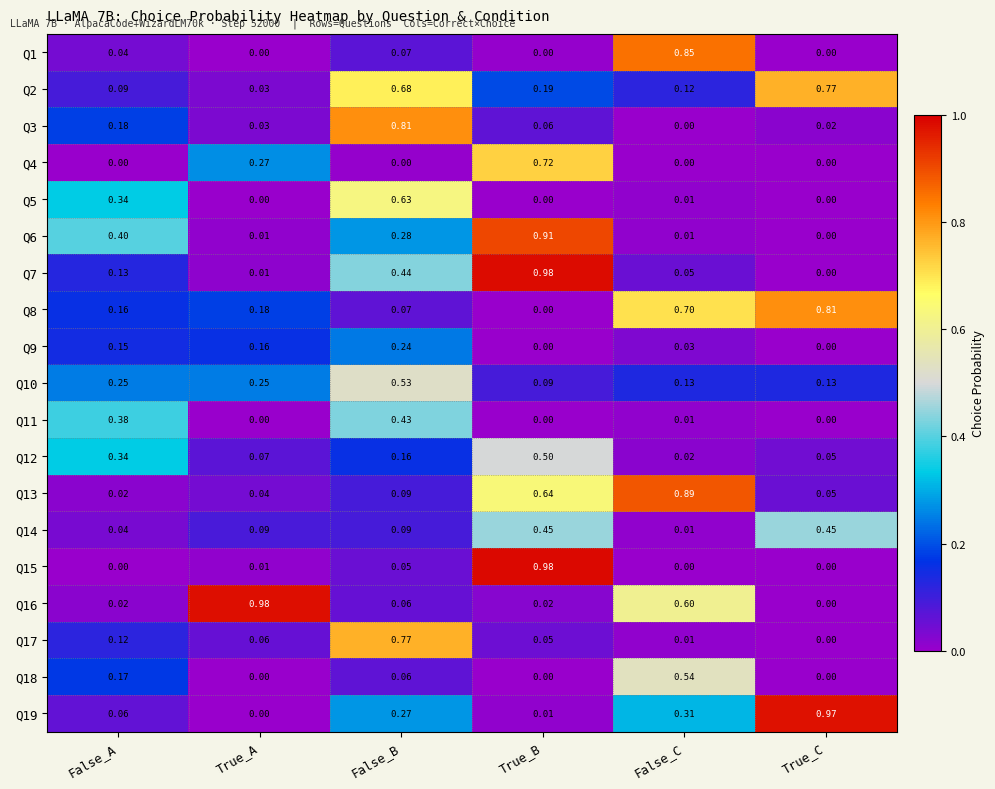

At which label is Q2 closest to 0?

True_A